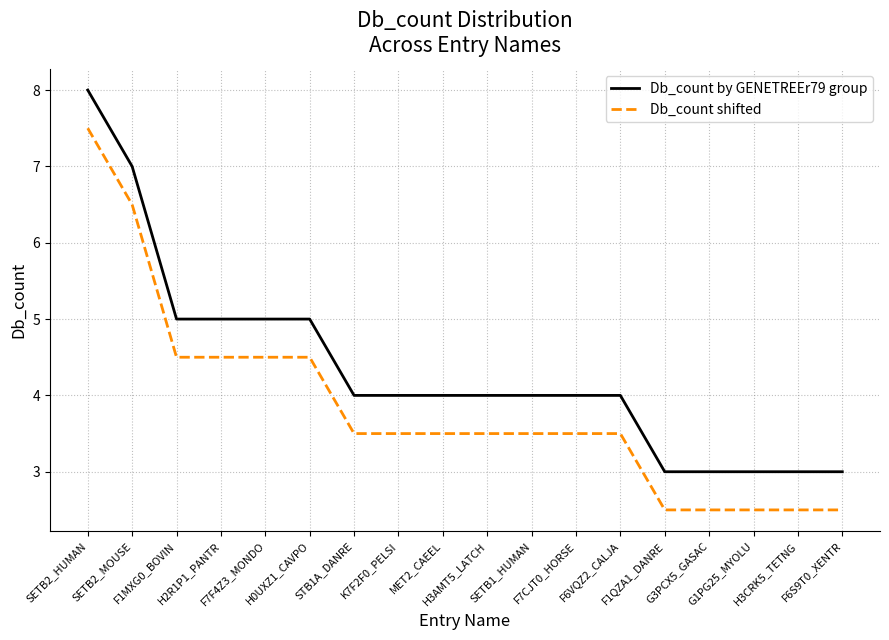

What is the difference between the Db_count by GENETREEr79 group values at G3PCX5_GASAC and STB1A_DANRE?

1.0